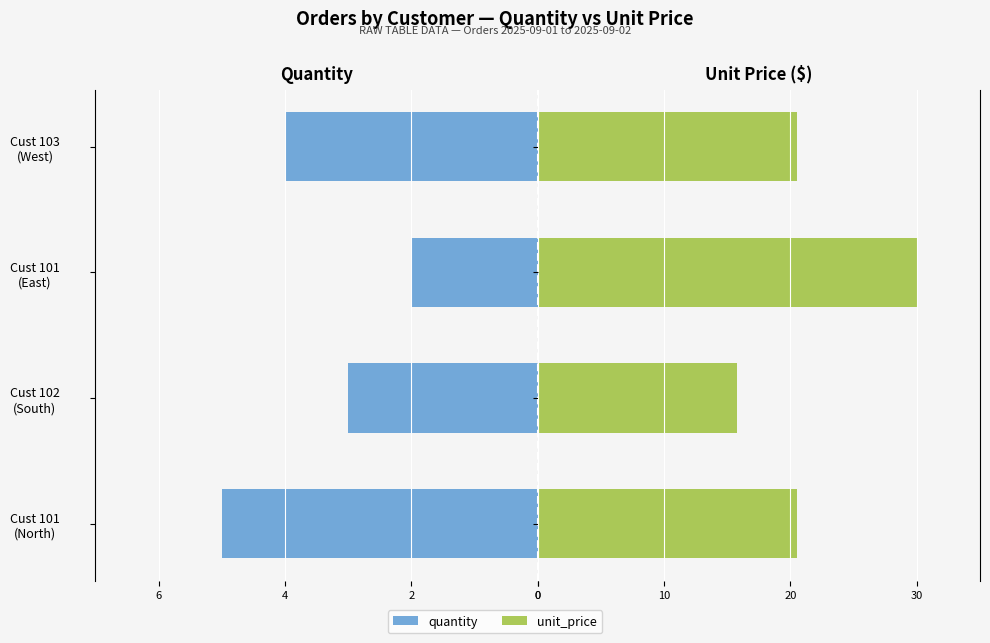

Is the value of unit_price at Cust 101 (North) greater than the value of quantity at Cust 101 (North)?

Yes